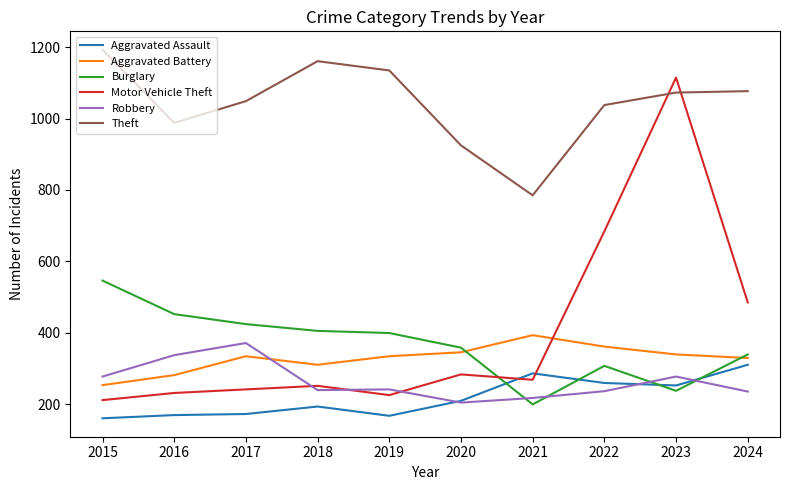

What is the sum of the Aggravated Assault values at 2023 and 2018?

445